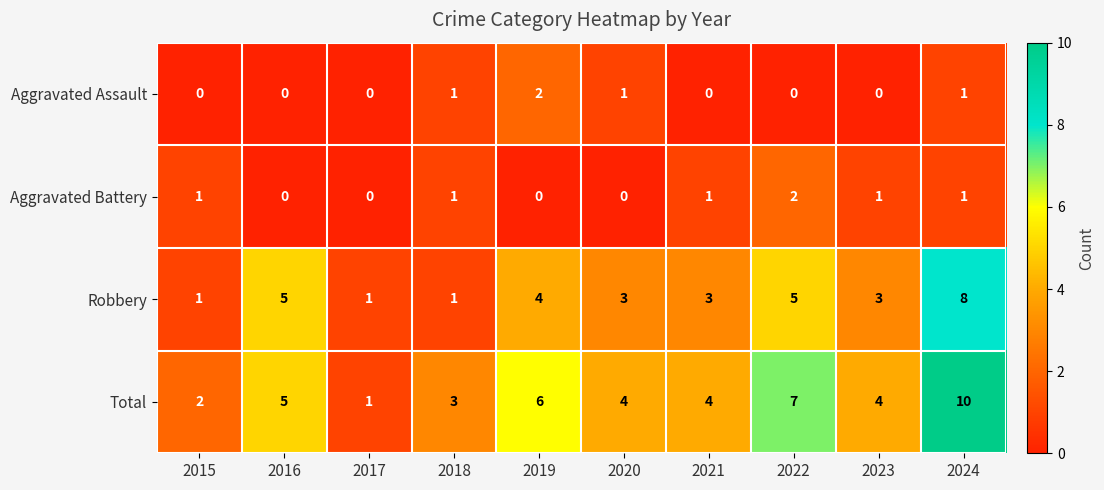

How many categories are shown in the chart?

10